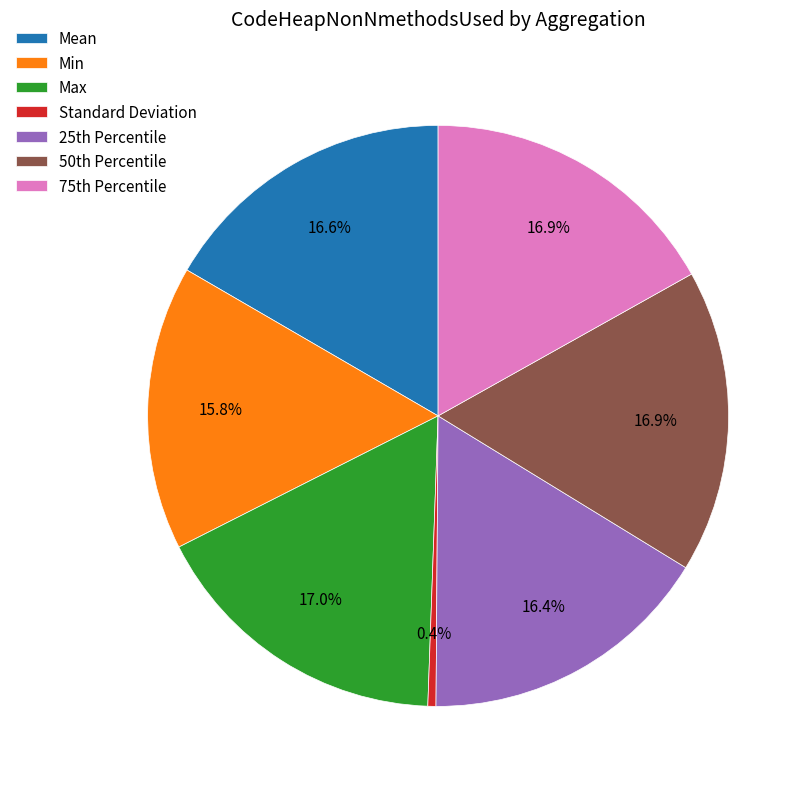

Do Min and Max together represent more than half of the pie?

No